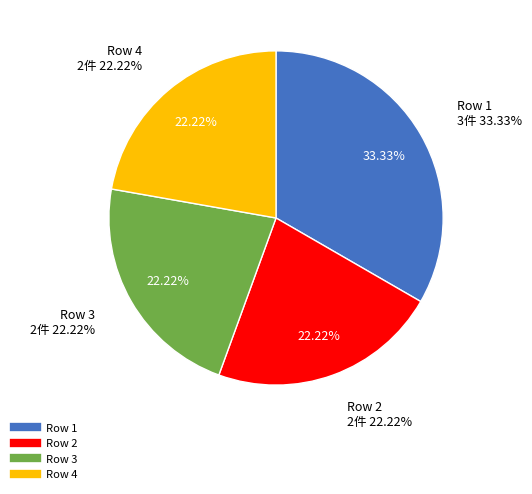

How much of the chart is everything except Row 3?

77.8%